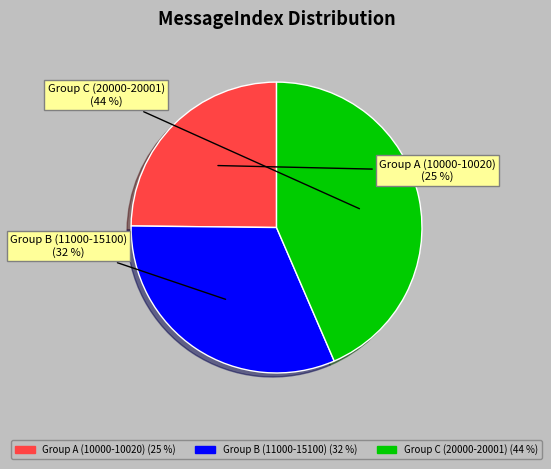

To the nearest percent, what is the average slice percentage?

33%